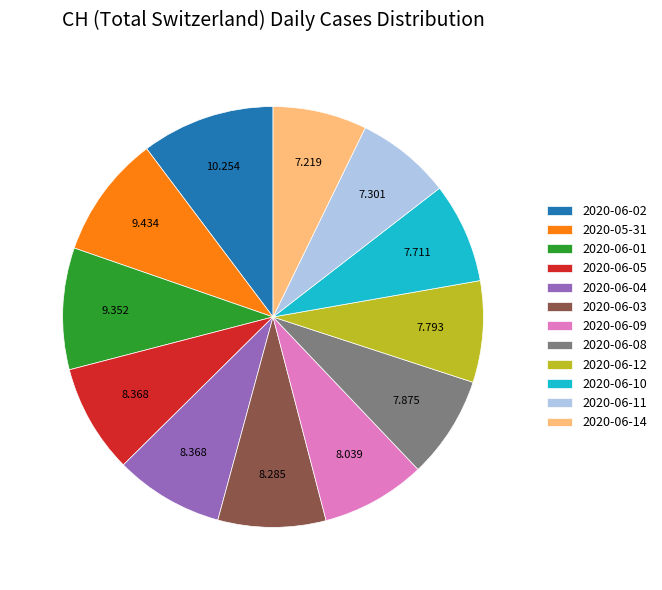

Does 2020-06-10 account for over 50% of the chart?

No